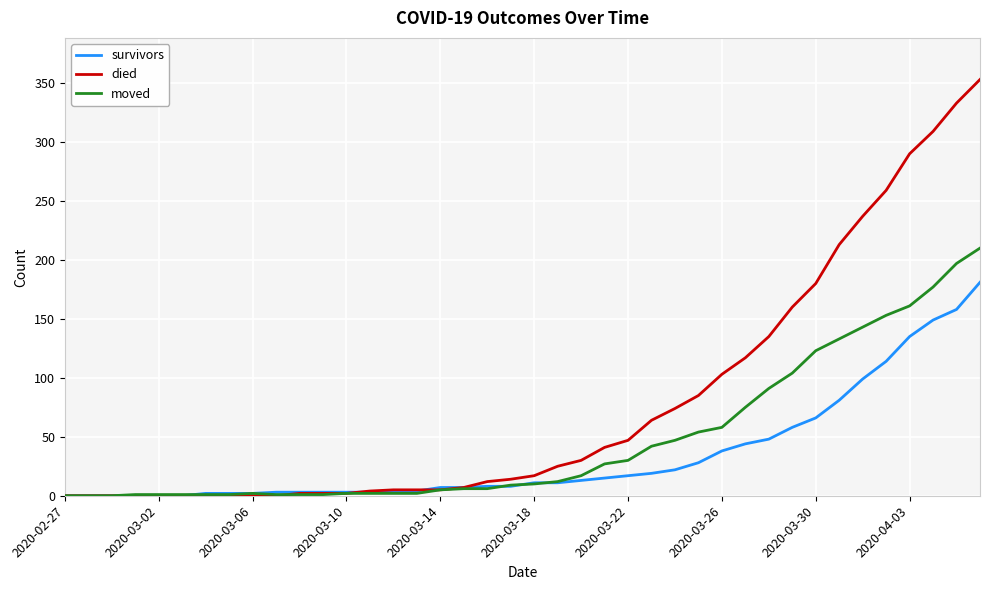

What is the difference between the second highest and second lowest values in the died series?

333